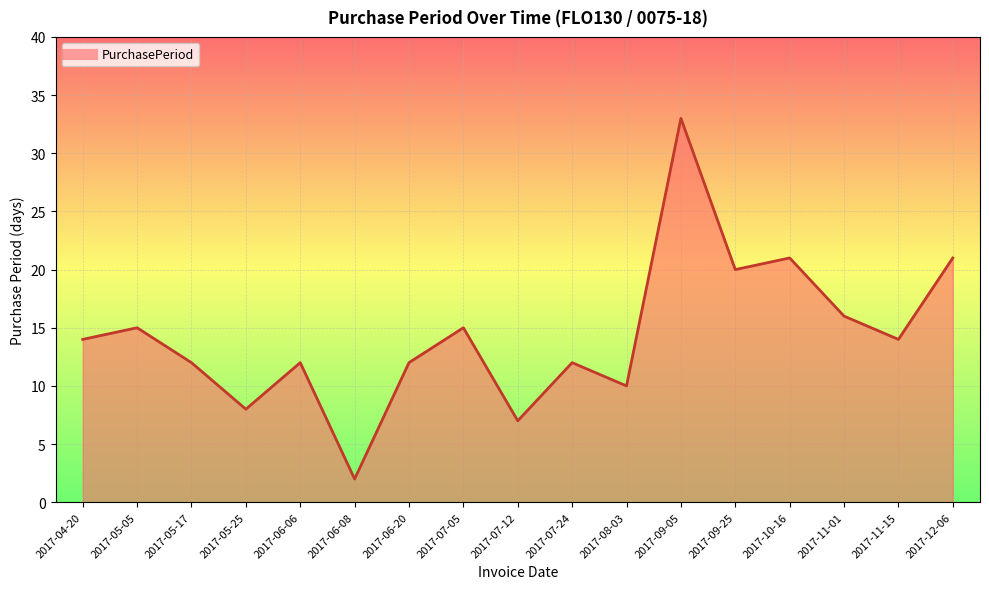

What is the change in value from 2017-06-20 to 2017-07-12?

-5